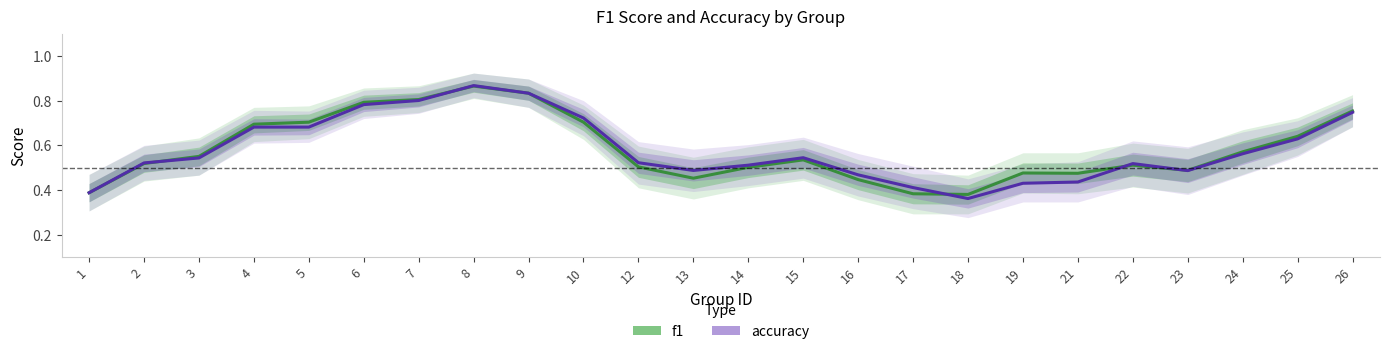

How many f1 values are between 0 and 1?

24